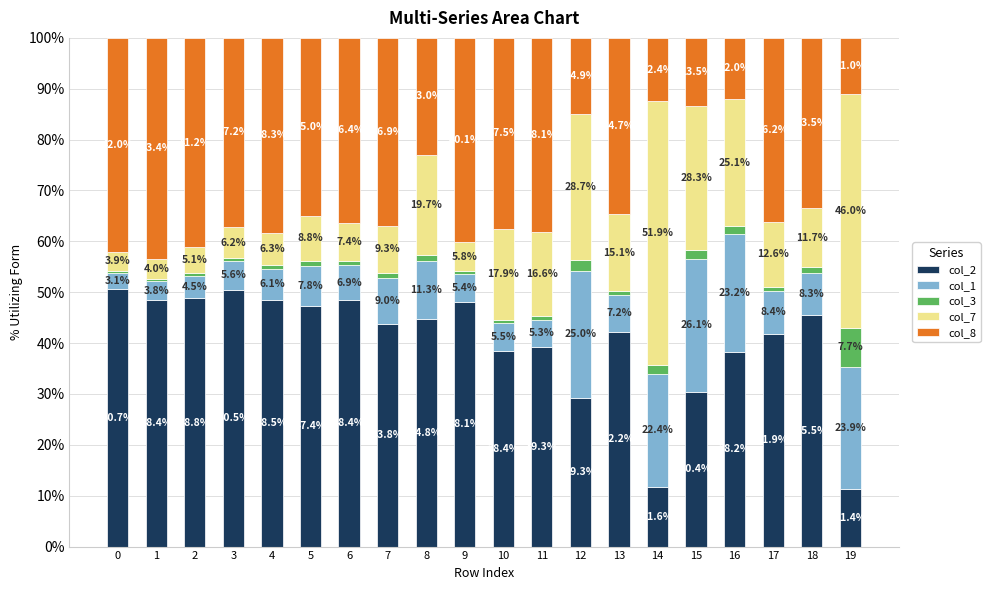

Which category has the lowest value in the col_2 series?

19